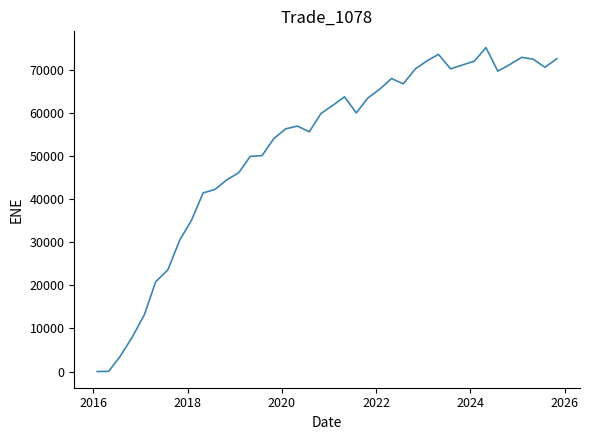

What is the difference between the maximum and minimum values?

75136.4